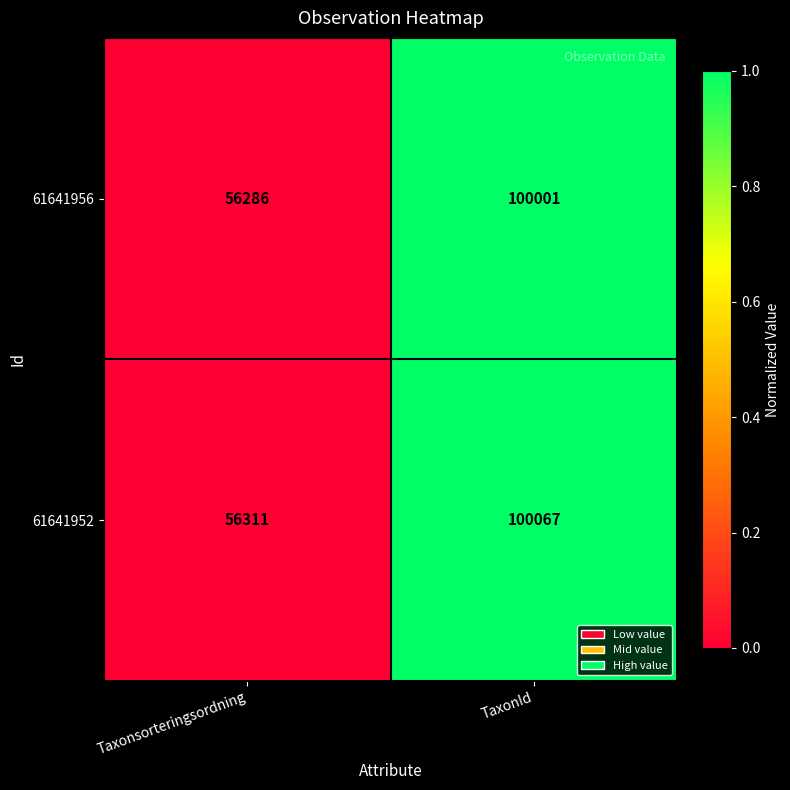

What is the greatest value displayed?

100067